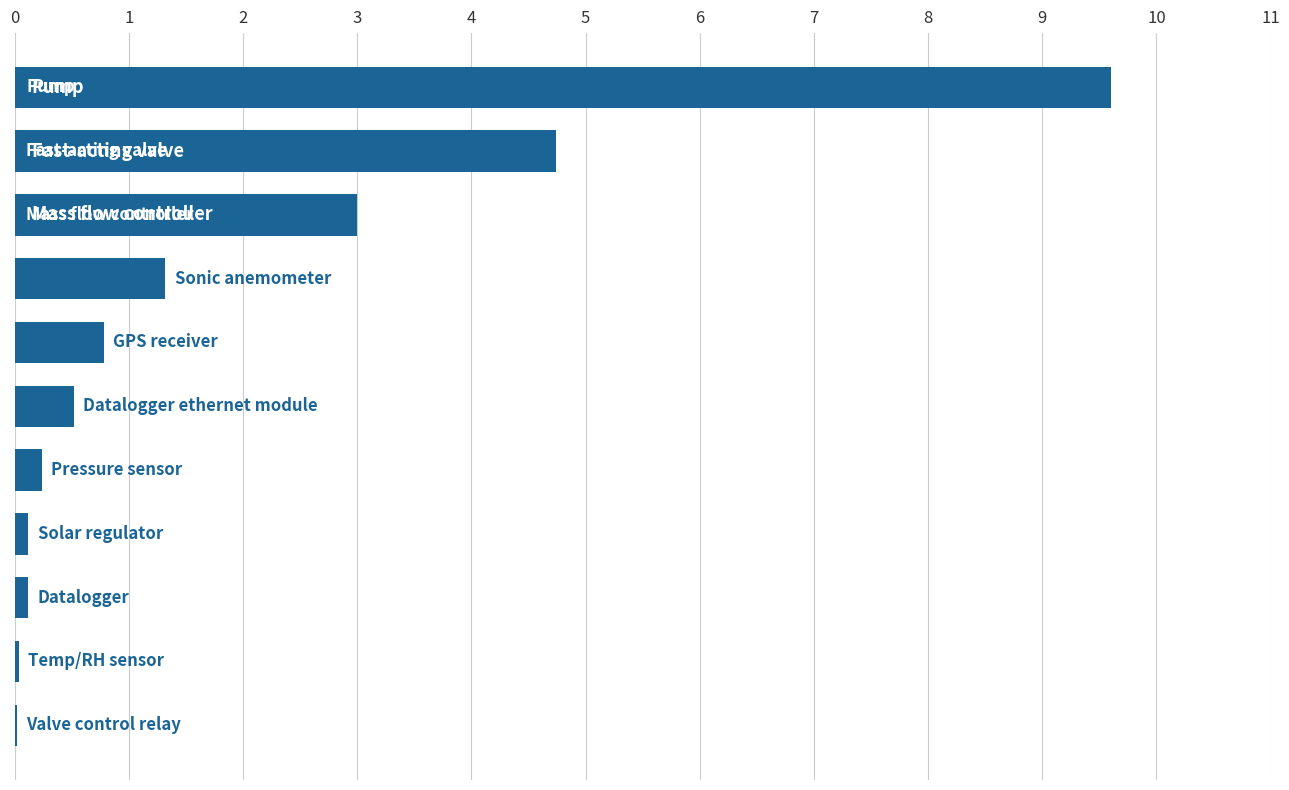

Are the bars horizontal?

Yes